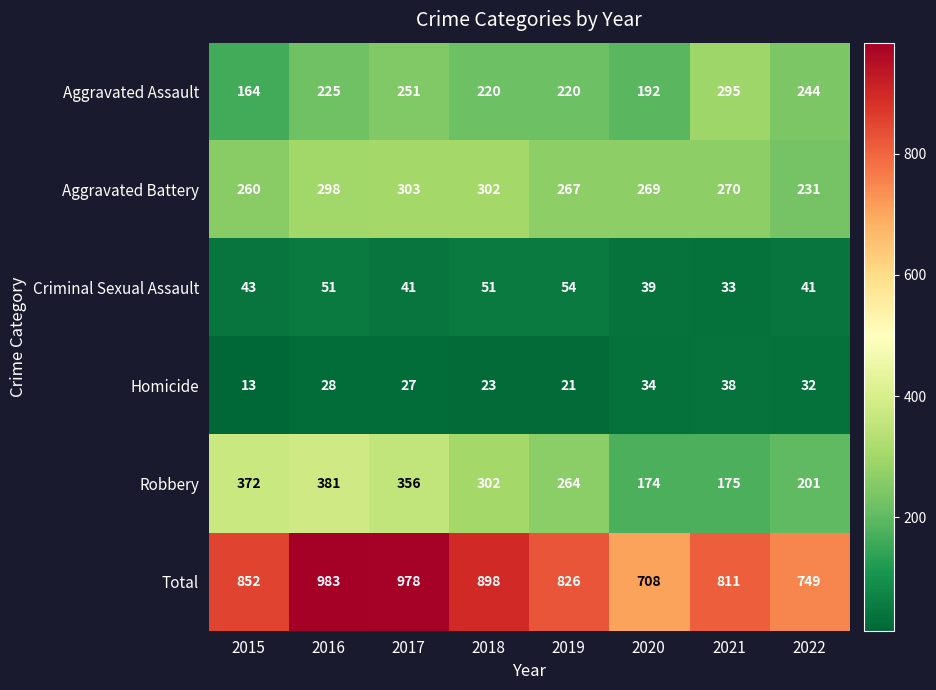

Which series has the largest total across all categories?

Total